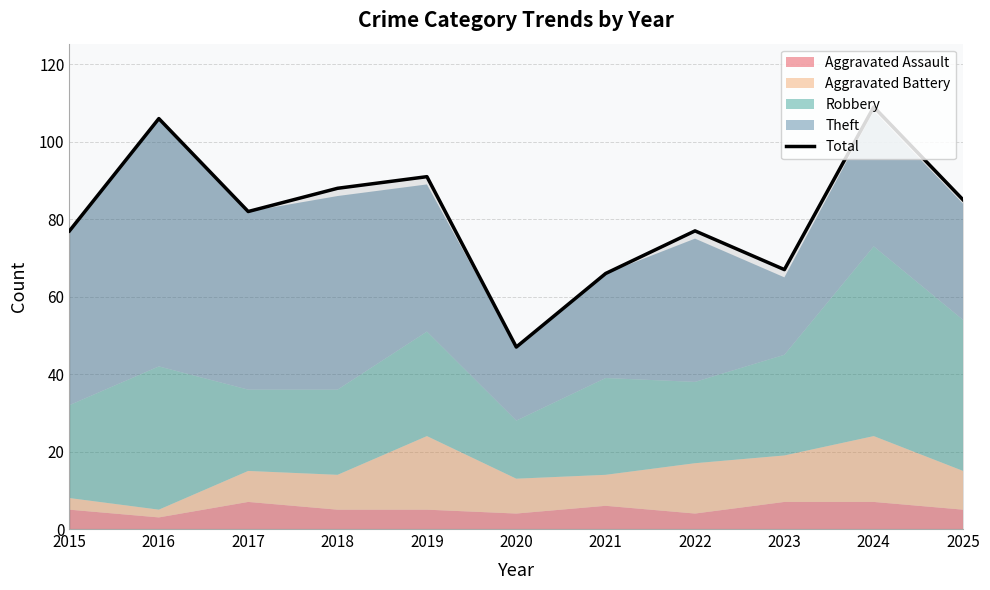

At which category does the chart reach its peak across all series?

2024